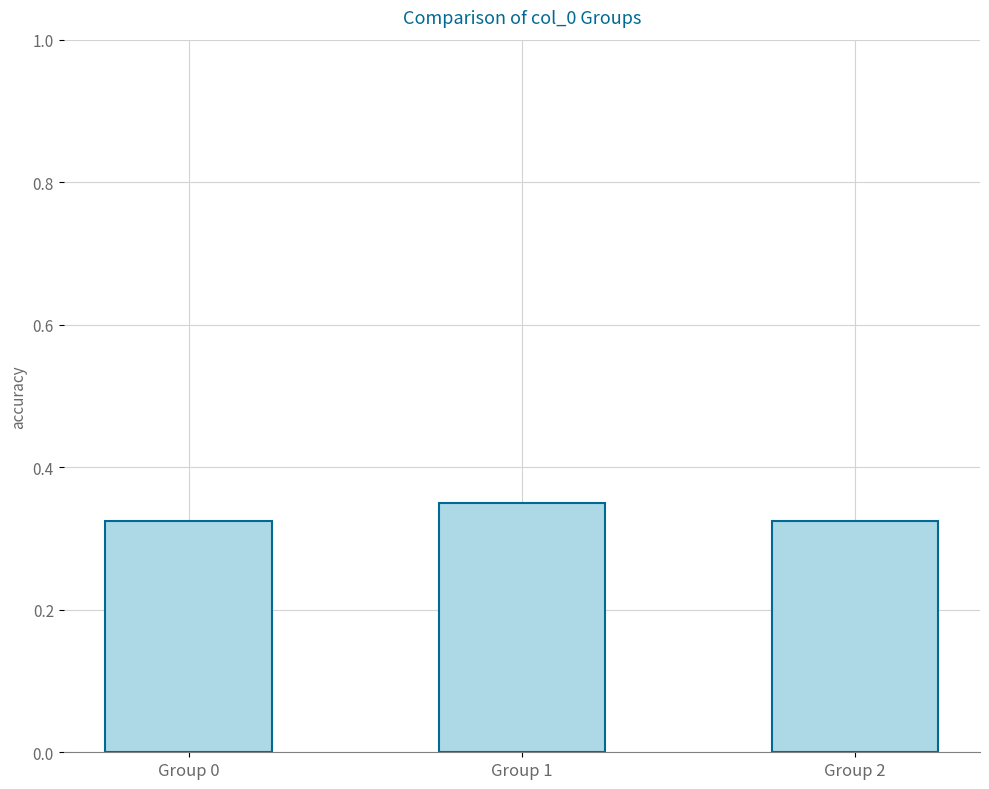

Does the chart contain stacked bars?

No